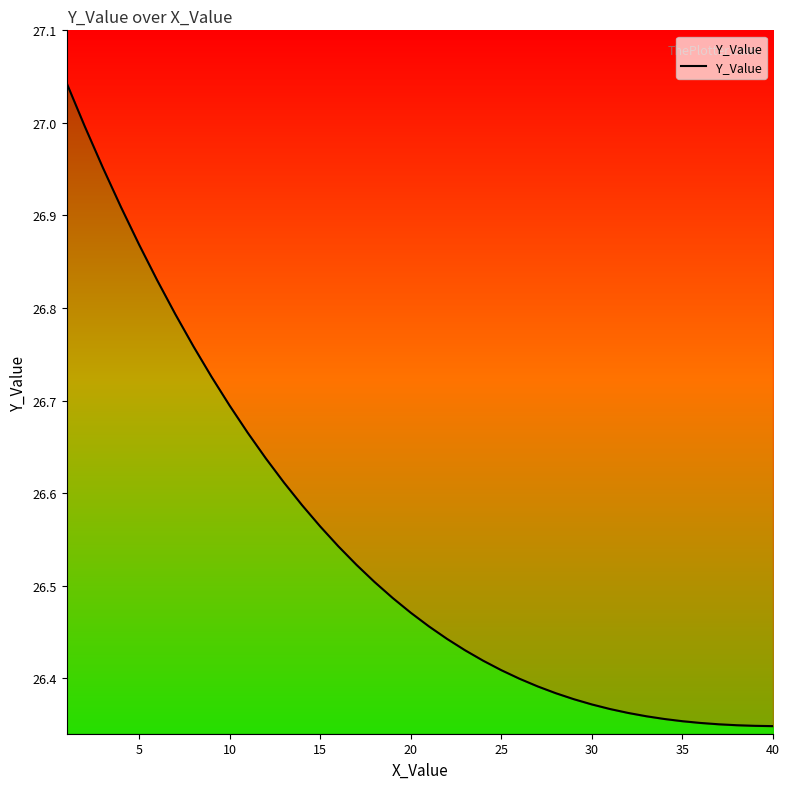

What is the minimum value shown in the chart?

26.3